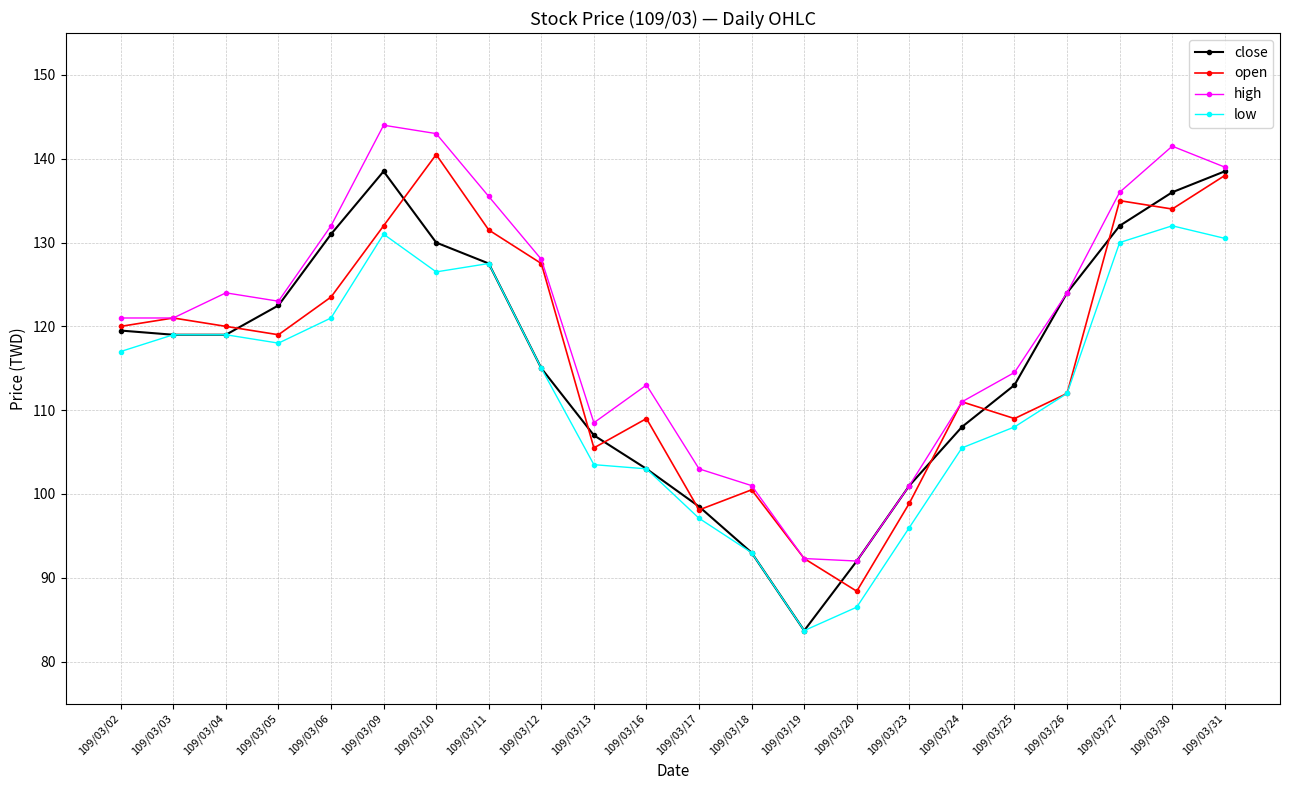

What is the difference between the highest and lowest values at 109/03/06?

11.0